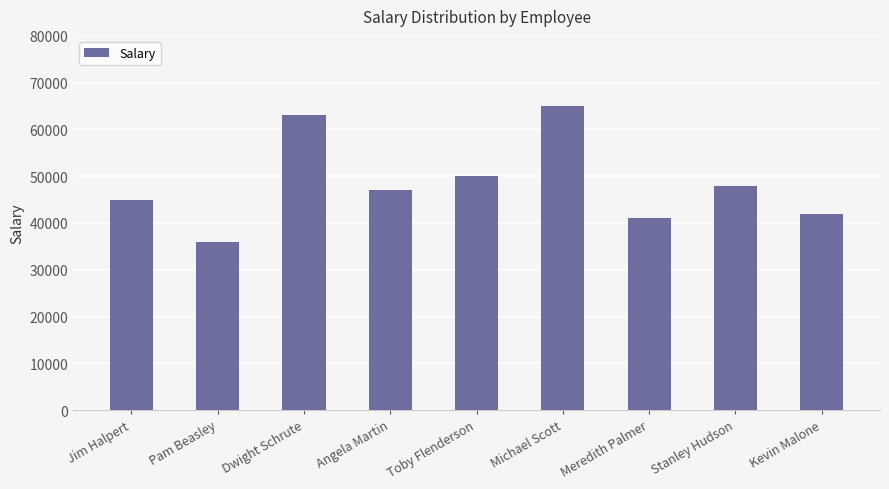

What is the difference between the values at Pam Beasley and Stanley Hudson?

12000